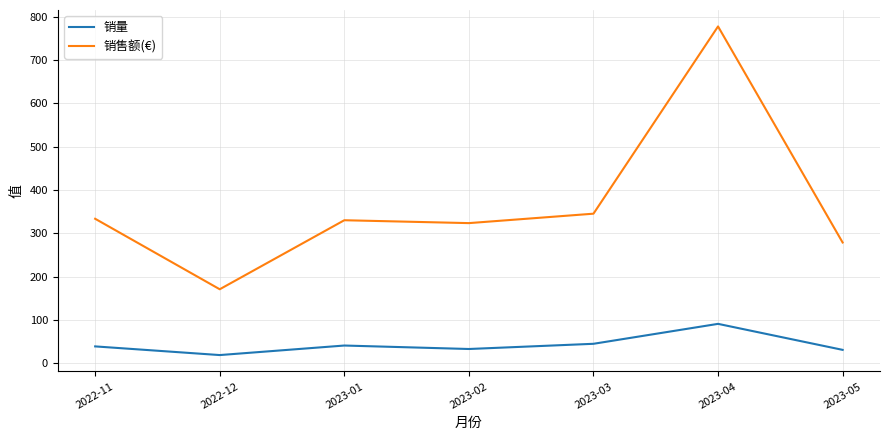

What are all the series names shown in the legend?

销量, 销售额(€)